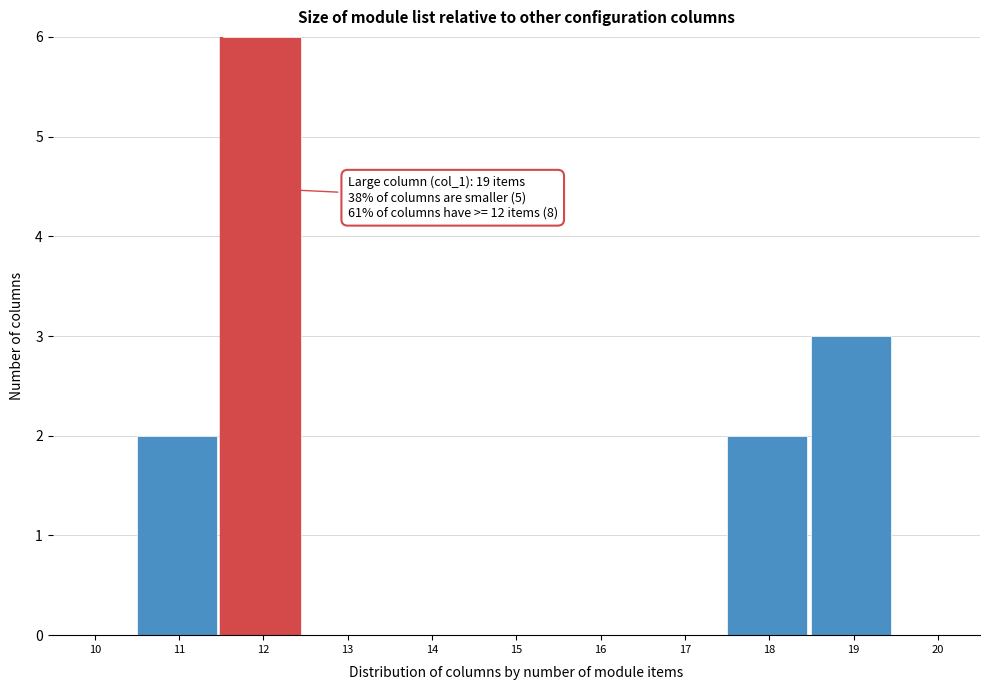

Reading left to right, extract all data points from this chart.

10=0	11=2	12=6	13=0	14=0	15=0	16=0	17=0	18=2	19=3	20=0